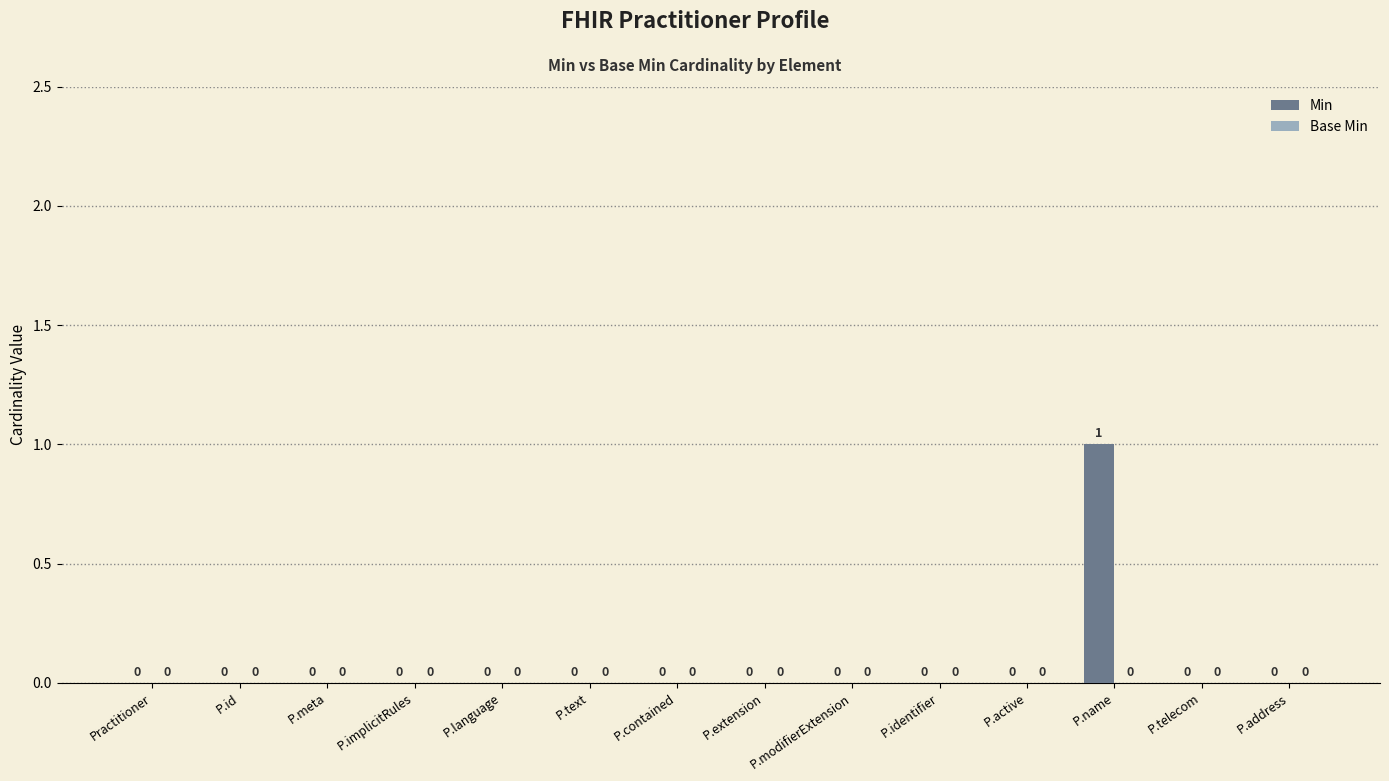

True or false: the data shows 1 at P.name.

True